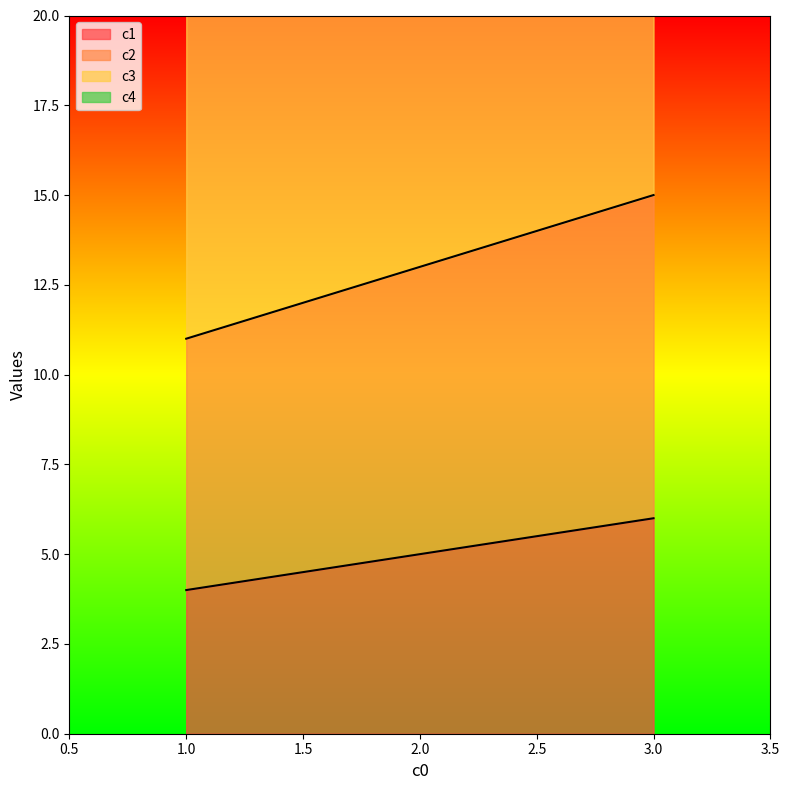

Count the c1 values in the range 4 to 6.

3